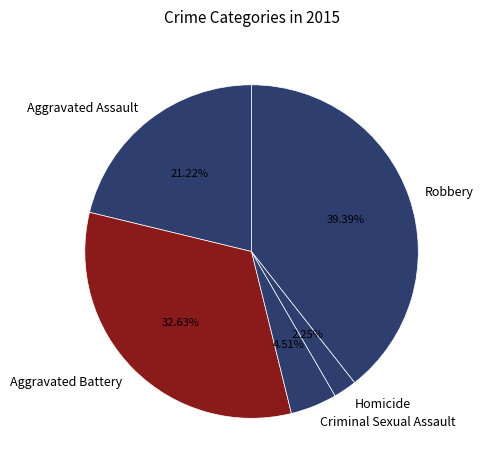

What is the total percentage of Aggravated Assault and Homicide?

23.5%